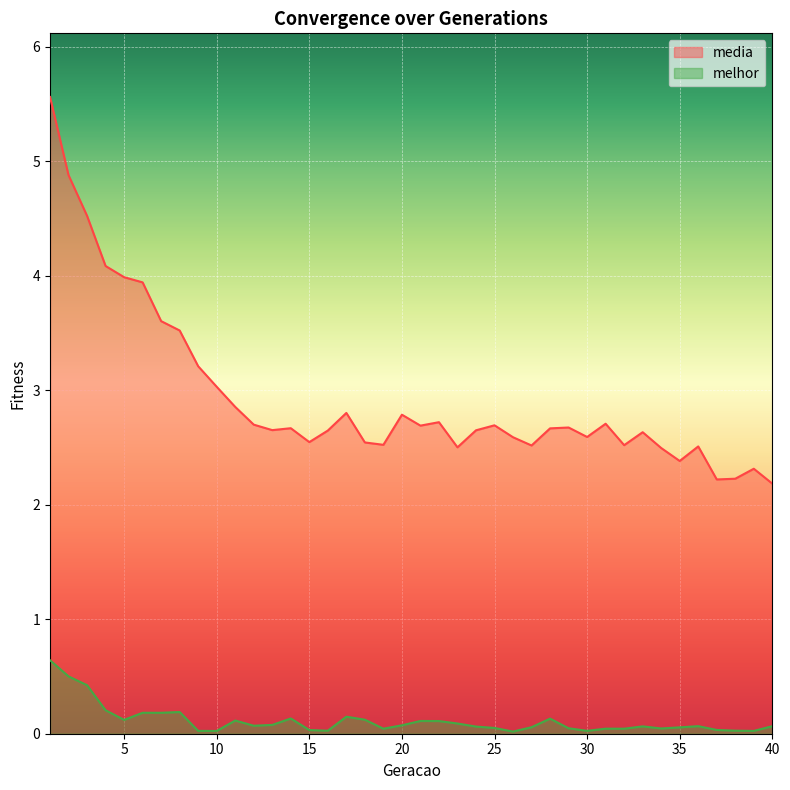

What is the total value across all series at 29?

2.7